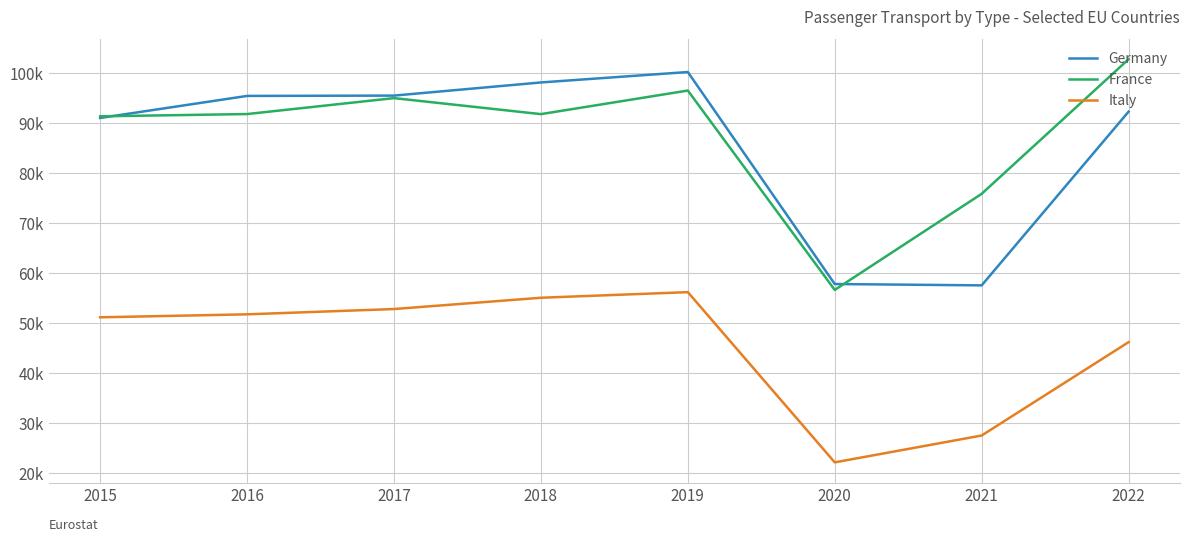

What are all the series names shown in the legend?

Germany, France, Italy